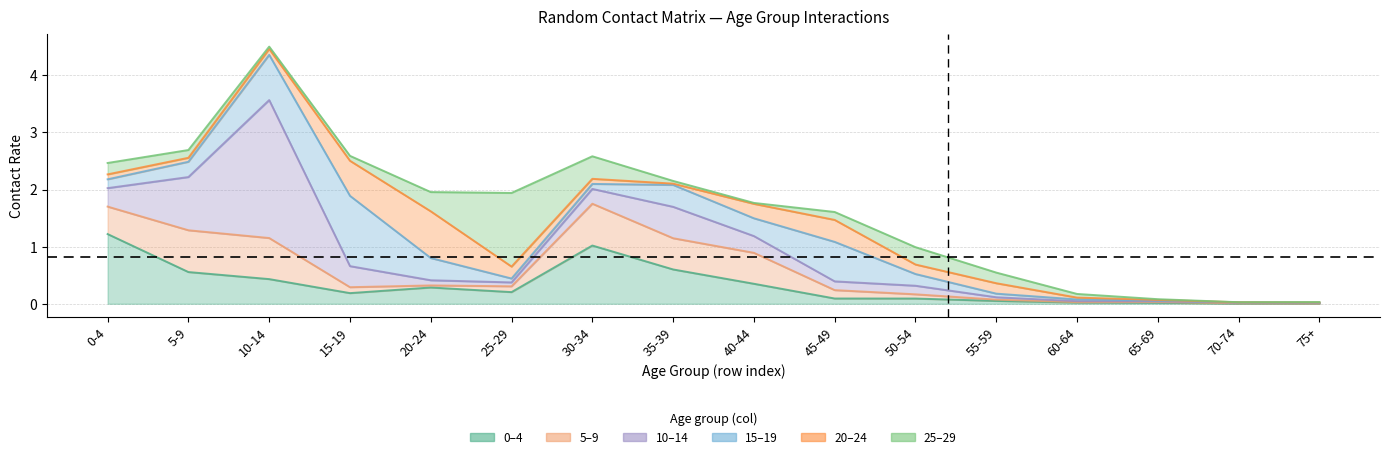

What is the maximum value for 10_14?

2.4